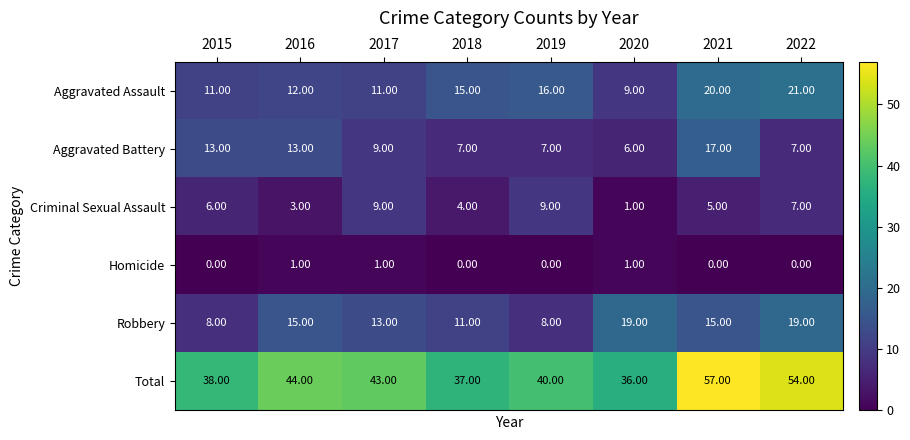

What is the sum of all Aggravated Assault values?

115